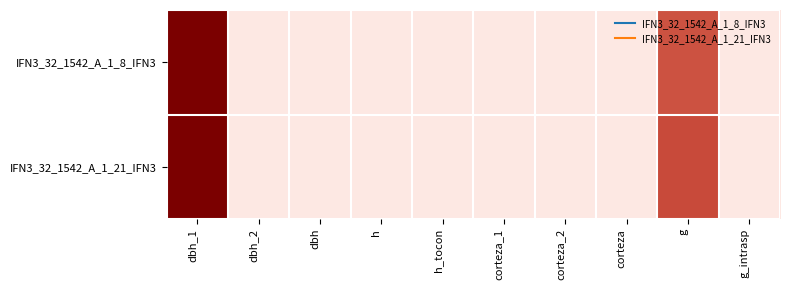

Rank the series at dbh from highest to lowest value.

IFN3_32_1542_A_1_8_IFN3, IFN3_32_1542_A_1_21_IFN3